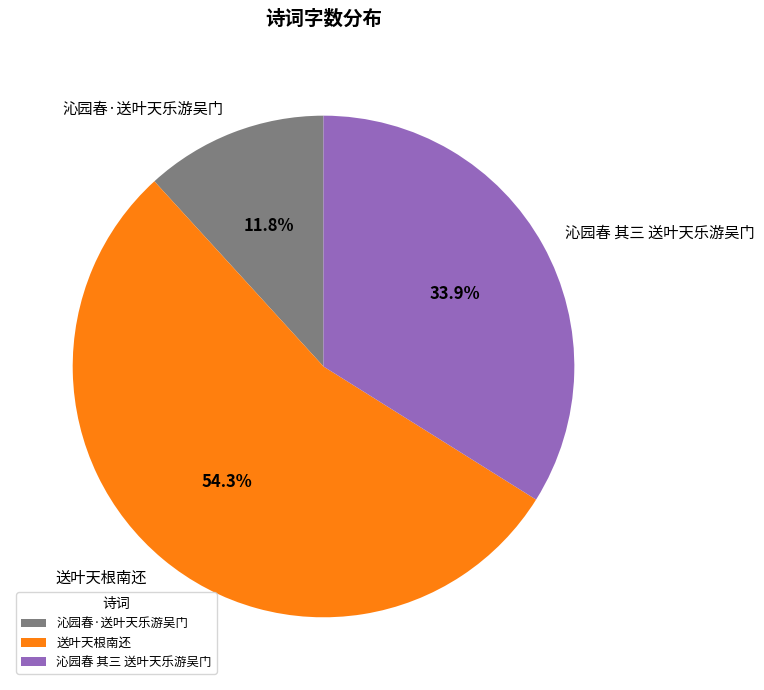

What is the majority slice?

送叶天根南还